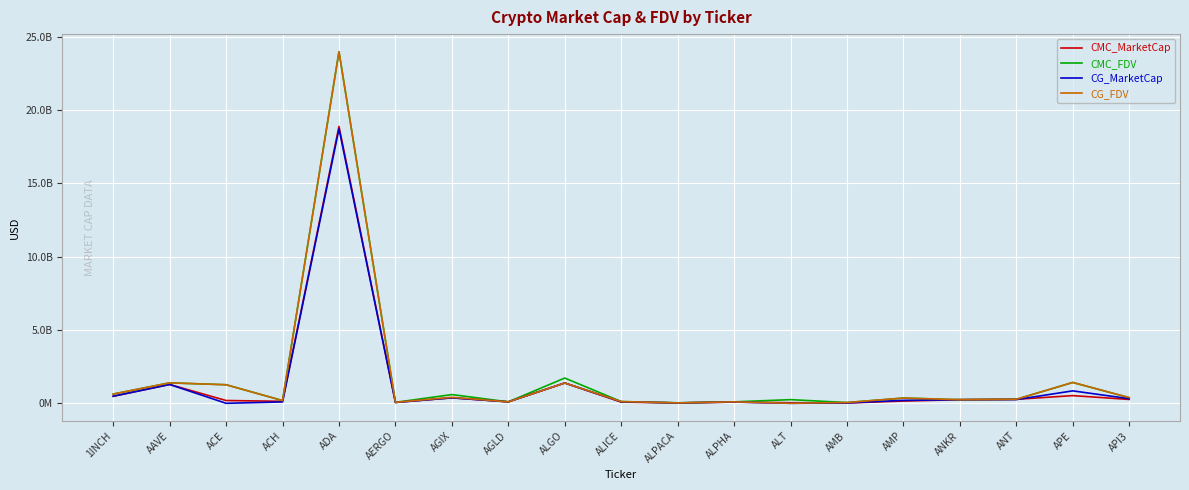

What is the value of the CG_FDV point at the 12th from the left?

97953859.0